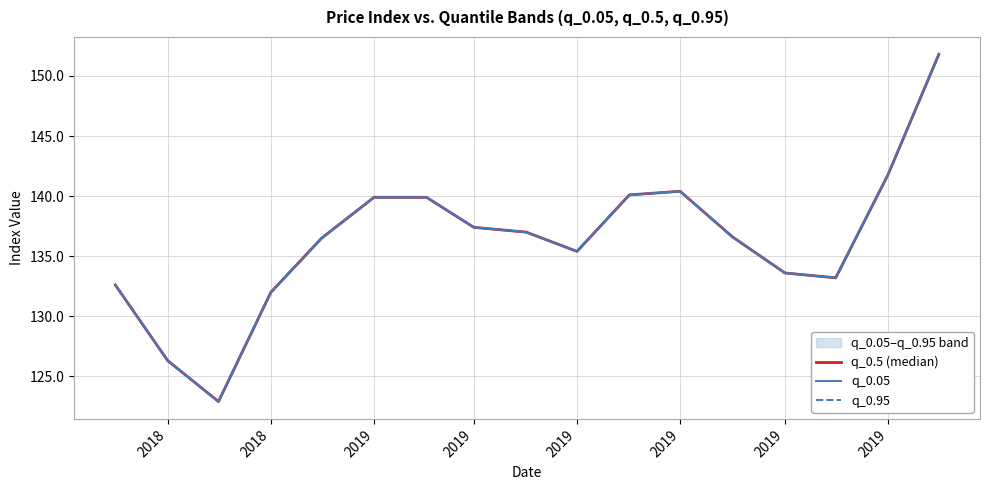

True or false: q_0.5 (median) and q_0.05 cross at least once.

False